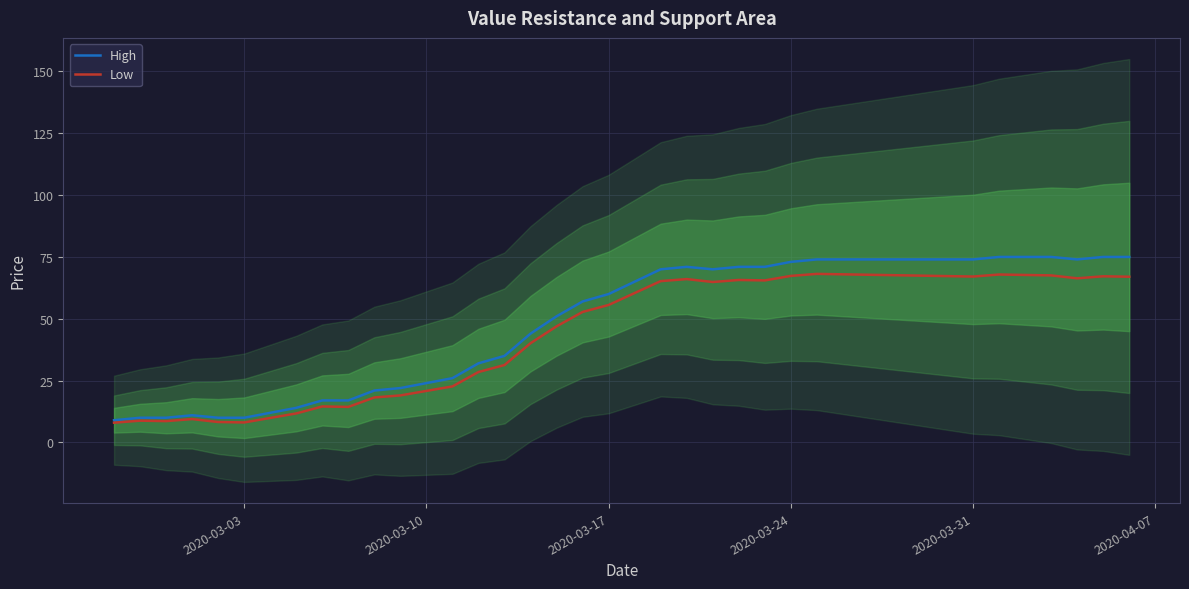

True or false: High and Low intersect in this chart.

False